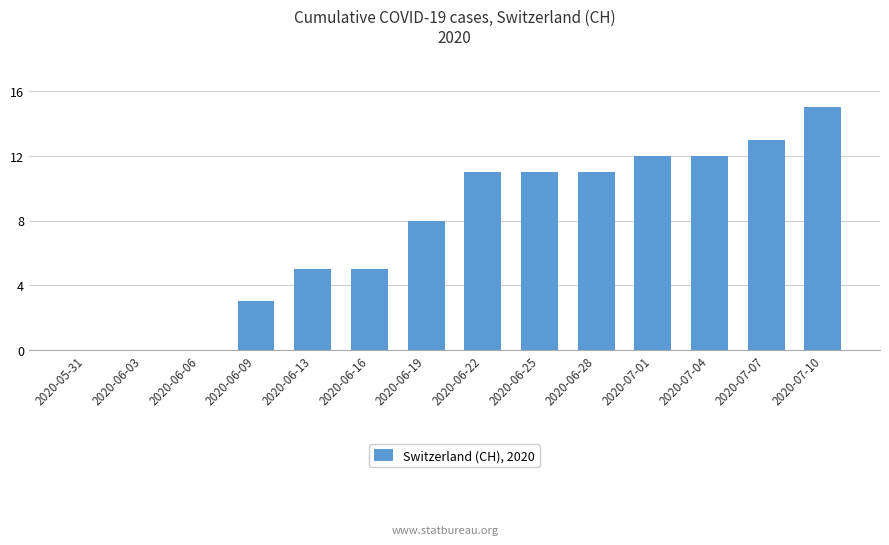

How many distinct data groups are displayed?

1